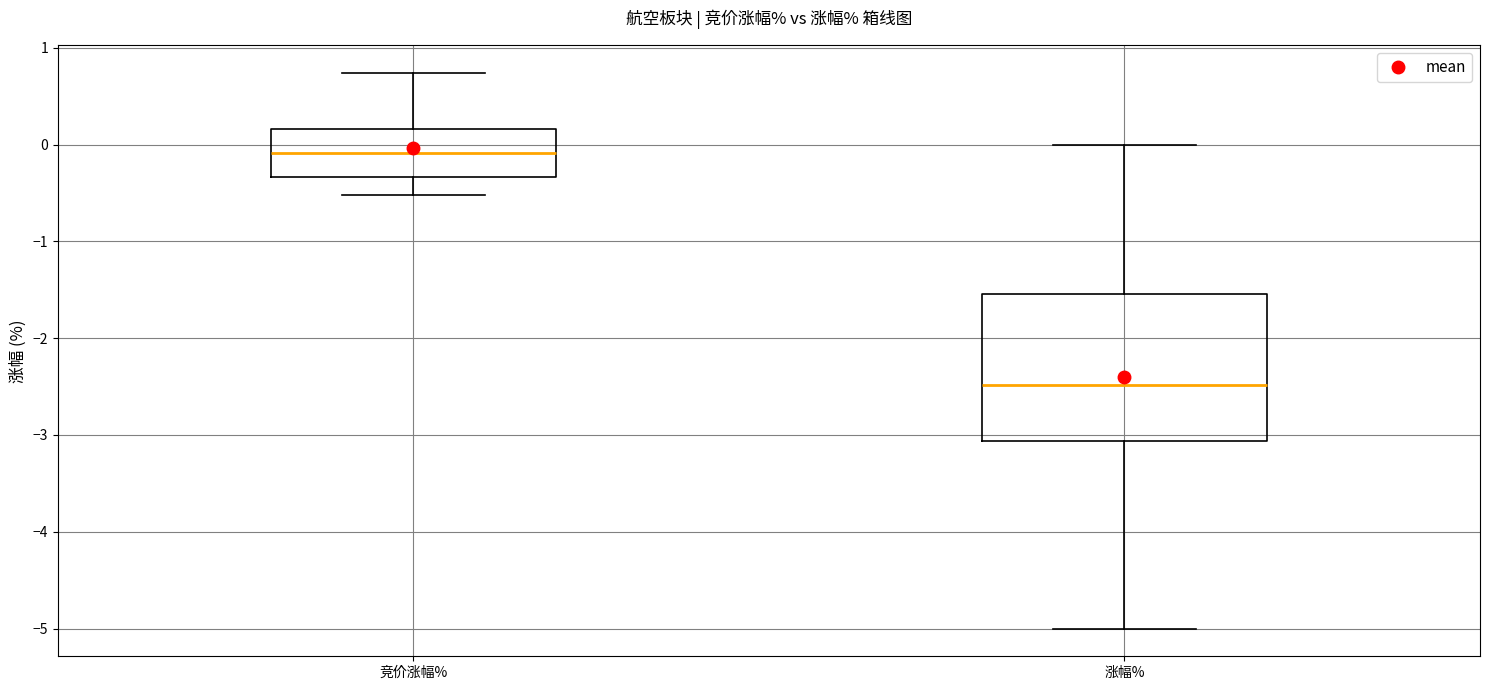

Which box is the tallest, from its lower edge to its upper edge?

涨幅%